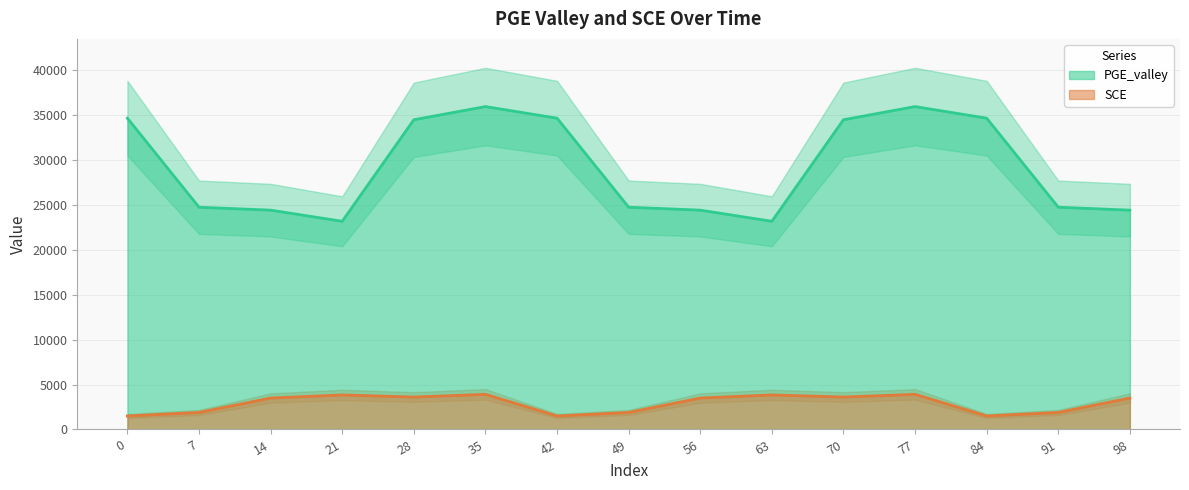

How many lines are shown in the chart?

2